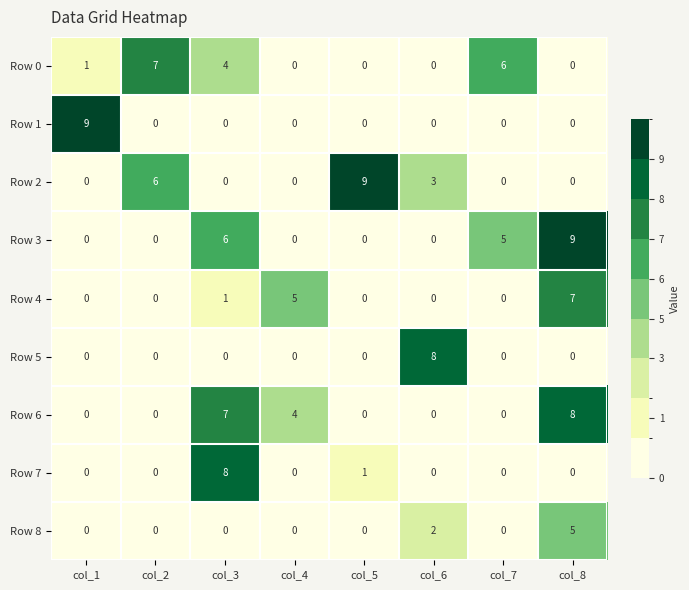

At which category is the sum across all series the highest?

col_8